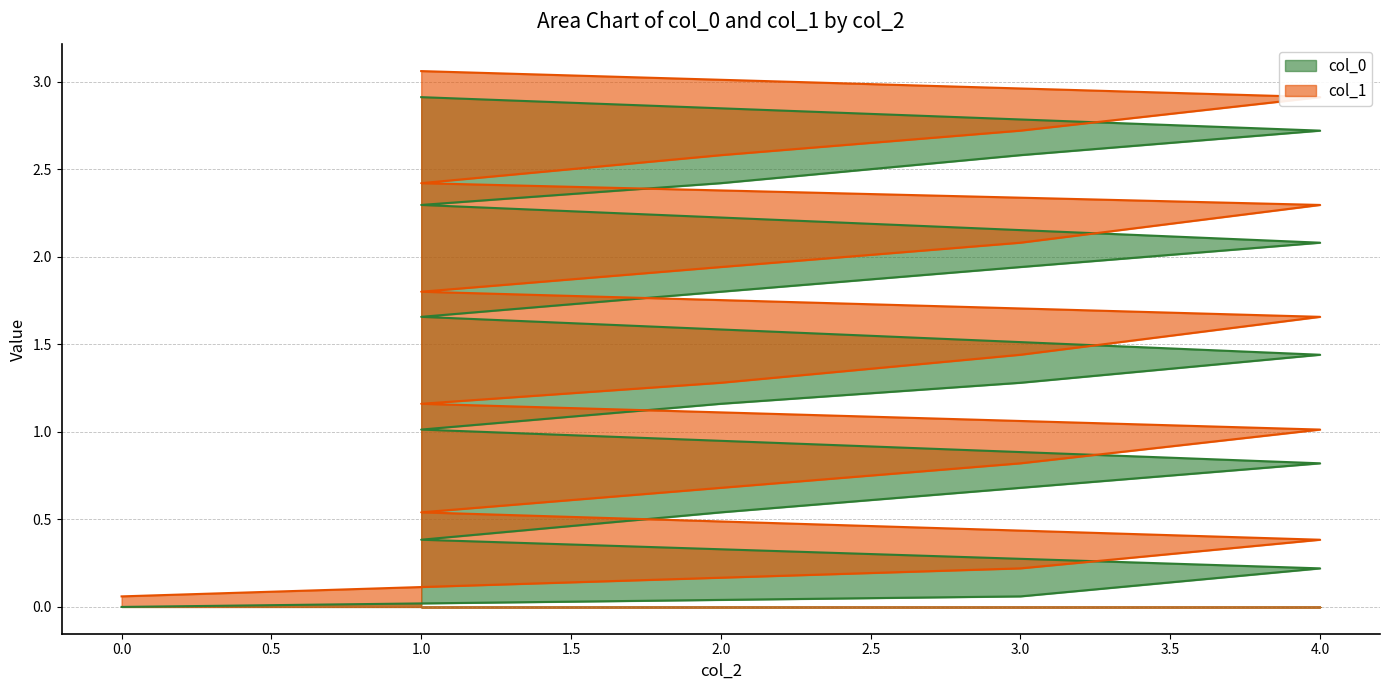

List the series in order of their overall mean, lowest first.

col_0, col_1